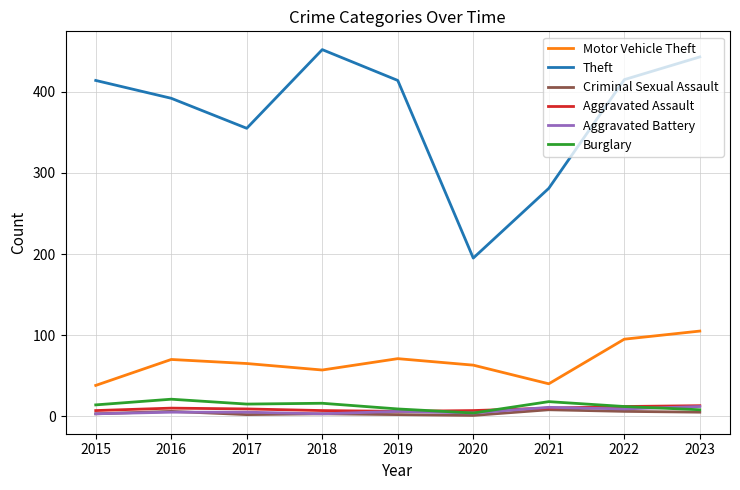

What is the minimum value for Burglary?

4